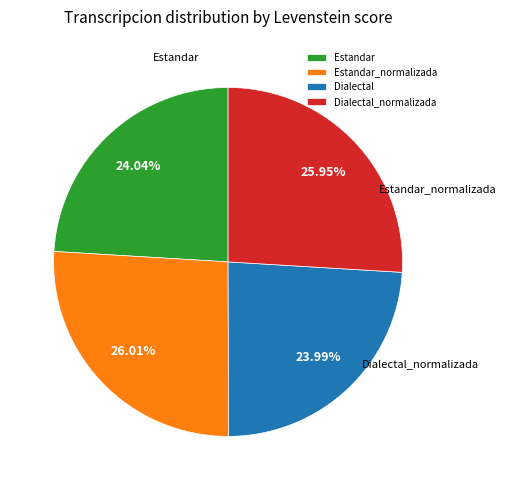

What is the ratio of the value at Estandar to the value at Dialectal_normalizada?

0.9